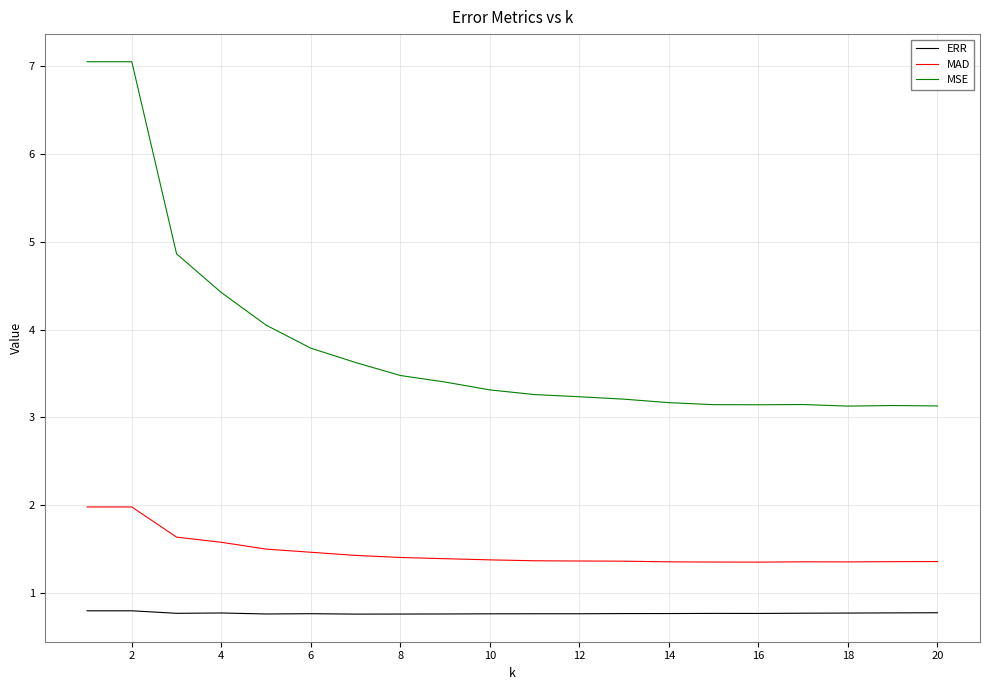

Which series has the largest total across all categories?

MSE